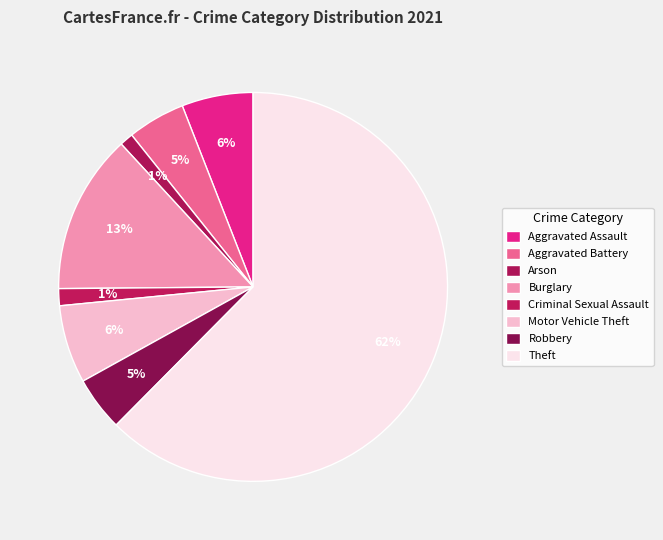

True or false: Theft accounts for 54% of the total.

False